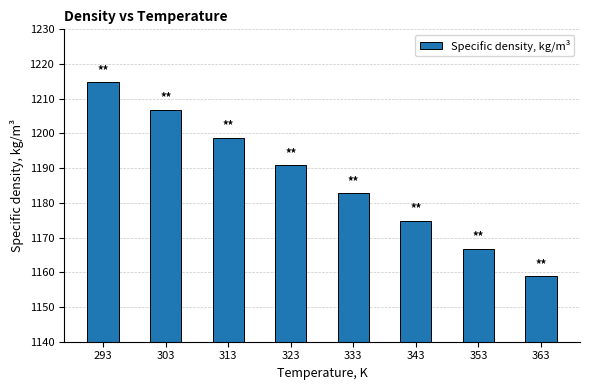

What is the greatest value displayed?

1214.8